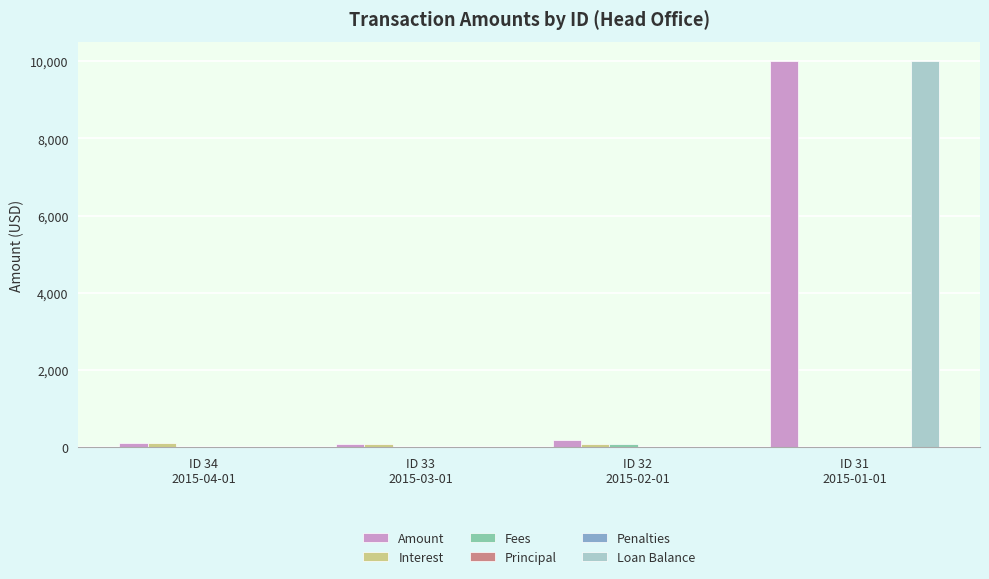

Rank the series at ID 34
2015-04-01 from highest to lowest value.

Amount, Interest, Fees, Principal, Penalties, Loan Balance